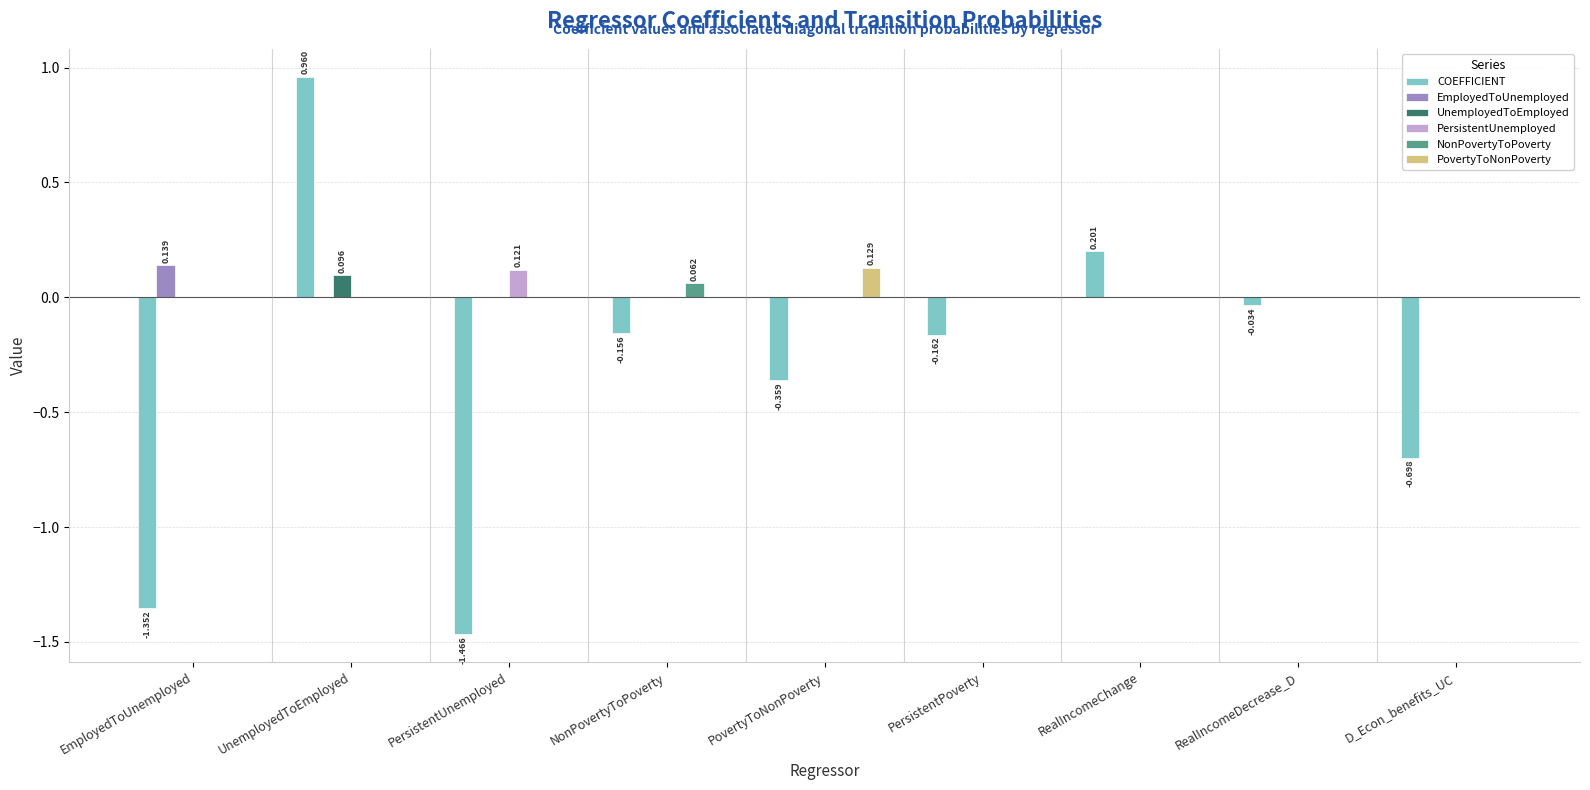

At which category is the sum across all series the highest?

UnemployedToEmployed